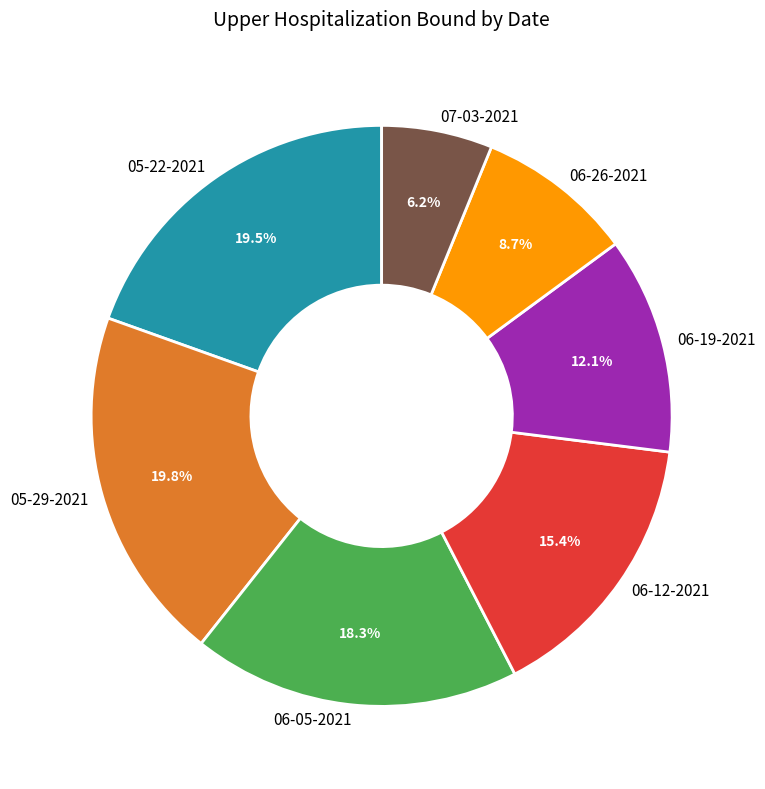

Is there any slice that represents more than half of the pie?

No